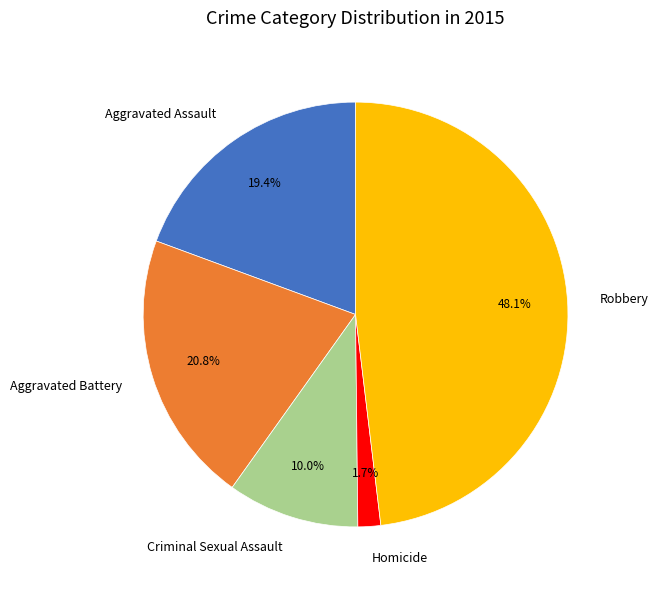

Do Aggravated Battery and Robbery together represent more than half of the pie?

Yes